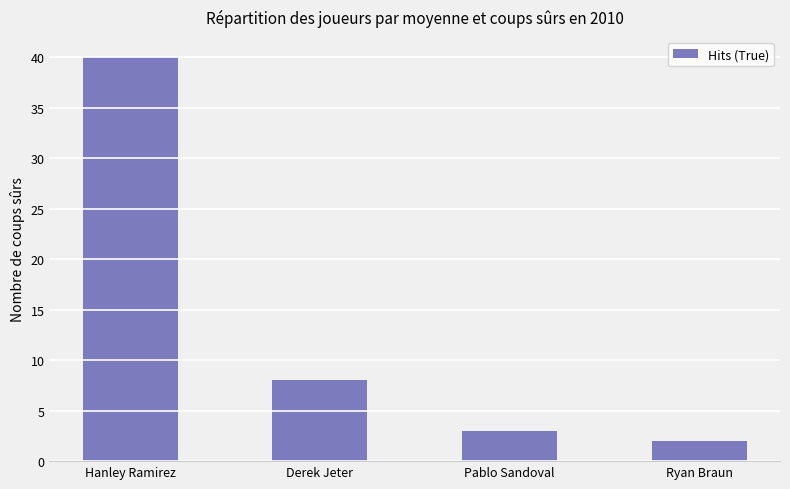

What is the sum of the values at Ryan Braun and Hanley Ramirez?

42